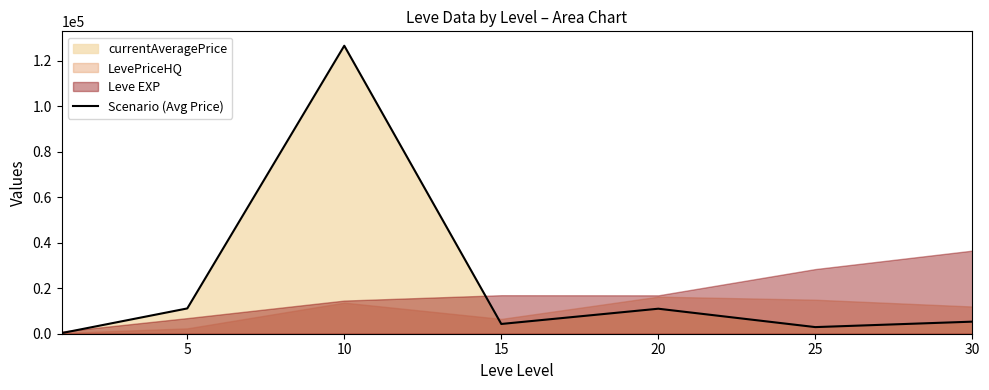

Approximately how many times larger is the value at 15 compared to 30?

0.8